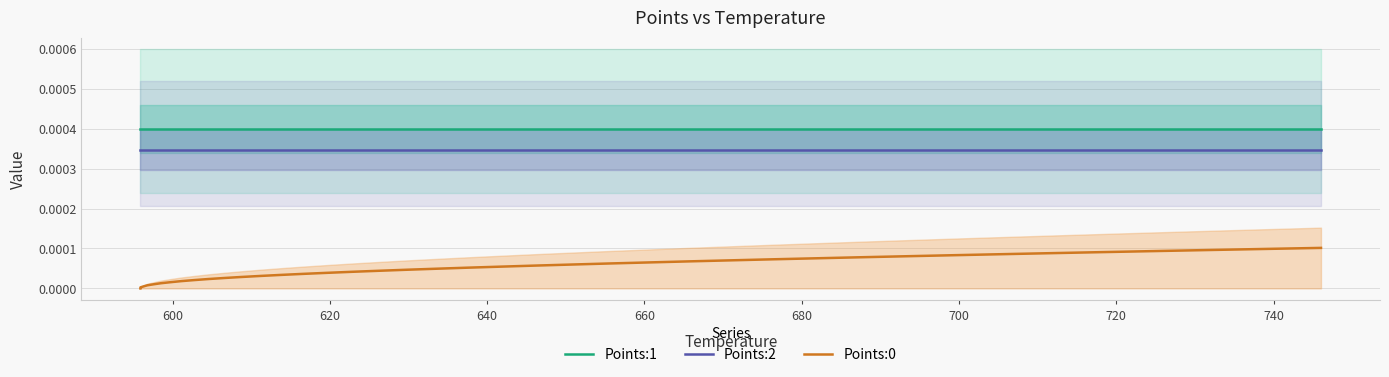

Which series has the largest total across all categories?

Points:1